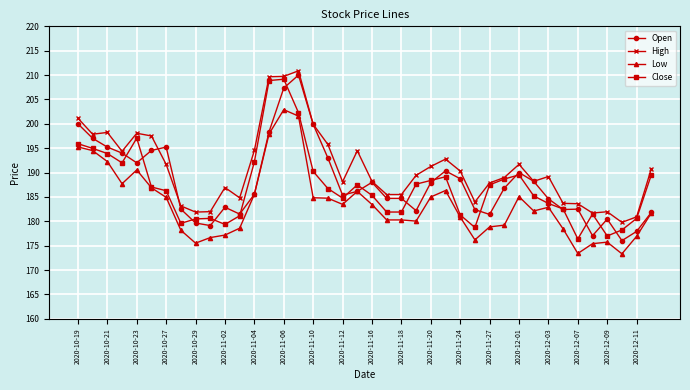

True or false: High and Low cross at least once.

False